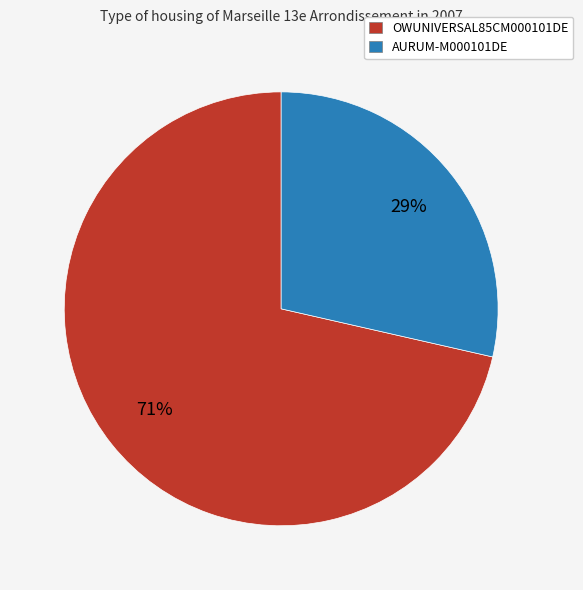

What is the largest slice in the pie chart?

OWUNIVERSAL85CM000101DE